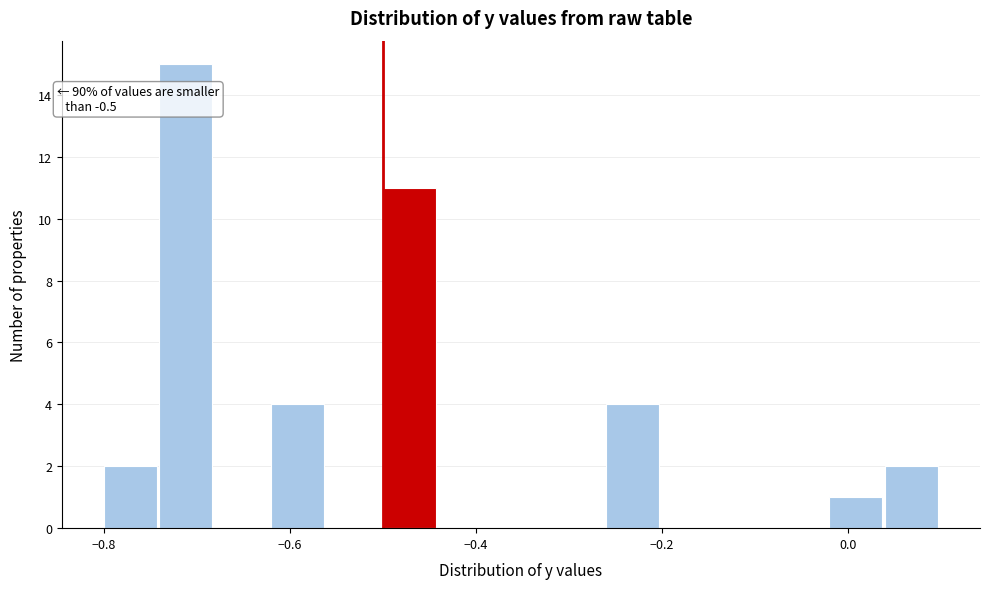

Read against the x-axis, roughly where is the centre of the tallest bar?

-0.72